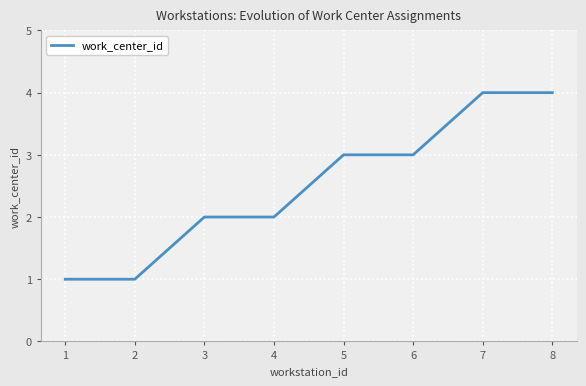

What is the difference between the maximum and minimum values?

3